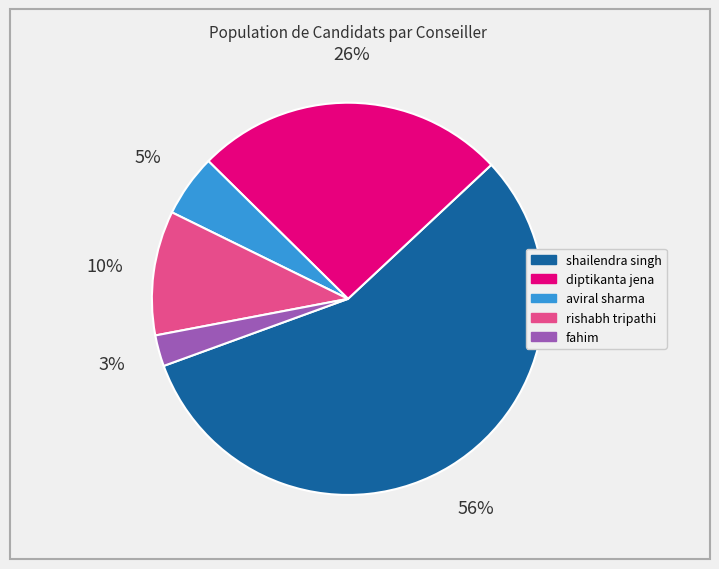

Which slice is the largest?

shailendra singh